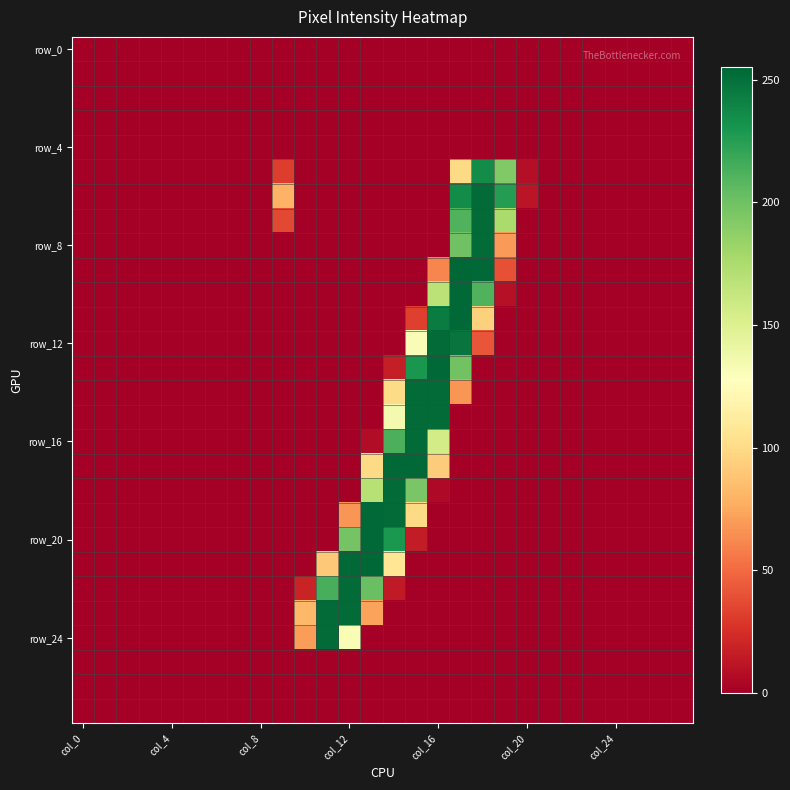

At which category is the sum across all series the highest?

17